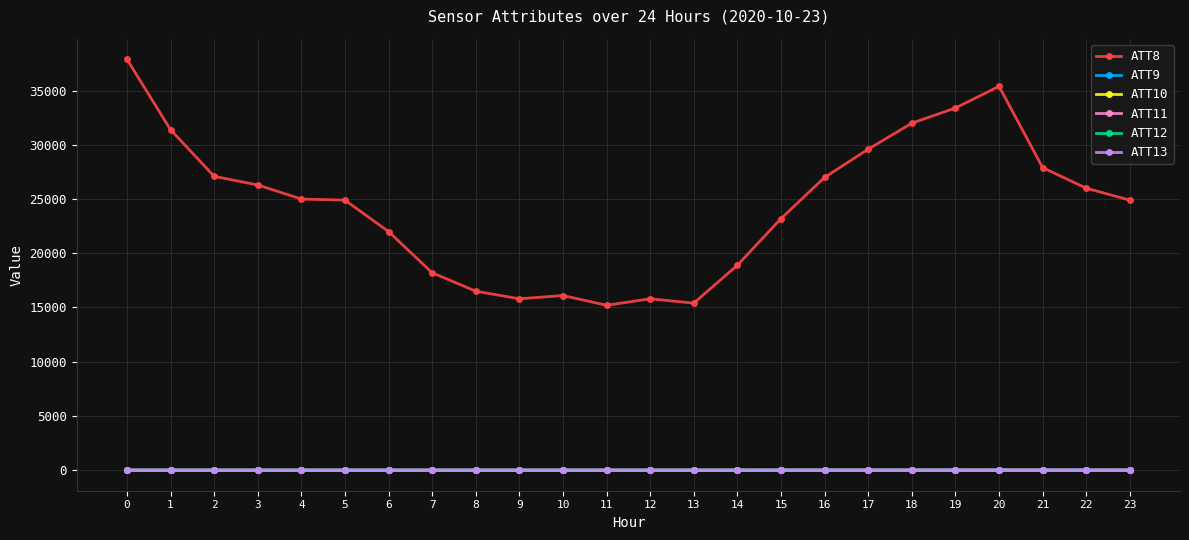

True or false: ATT13 has more than 2 points higher than both neighbors.

True